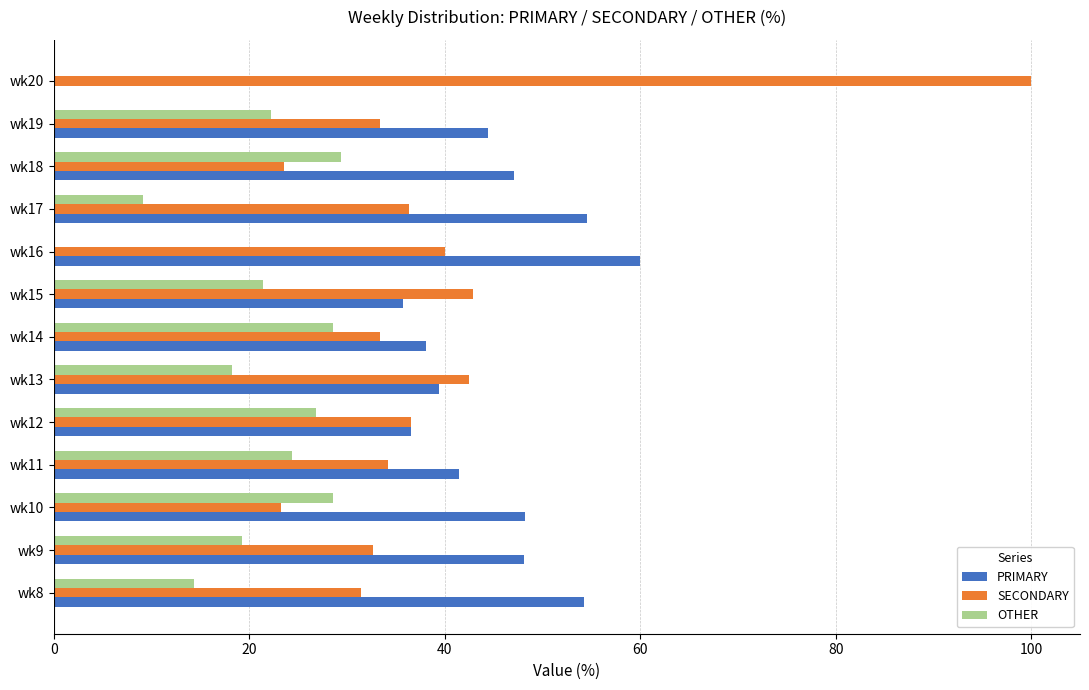

The value of OTHER at wk8 is 21.4. True or false?

False